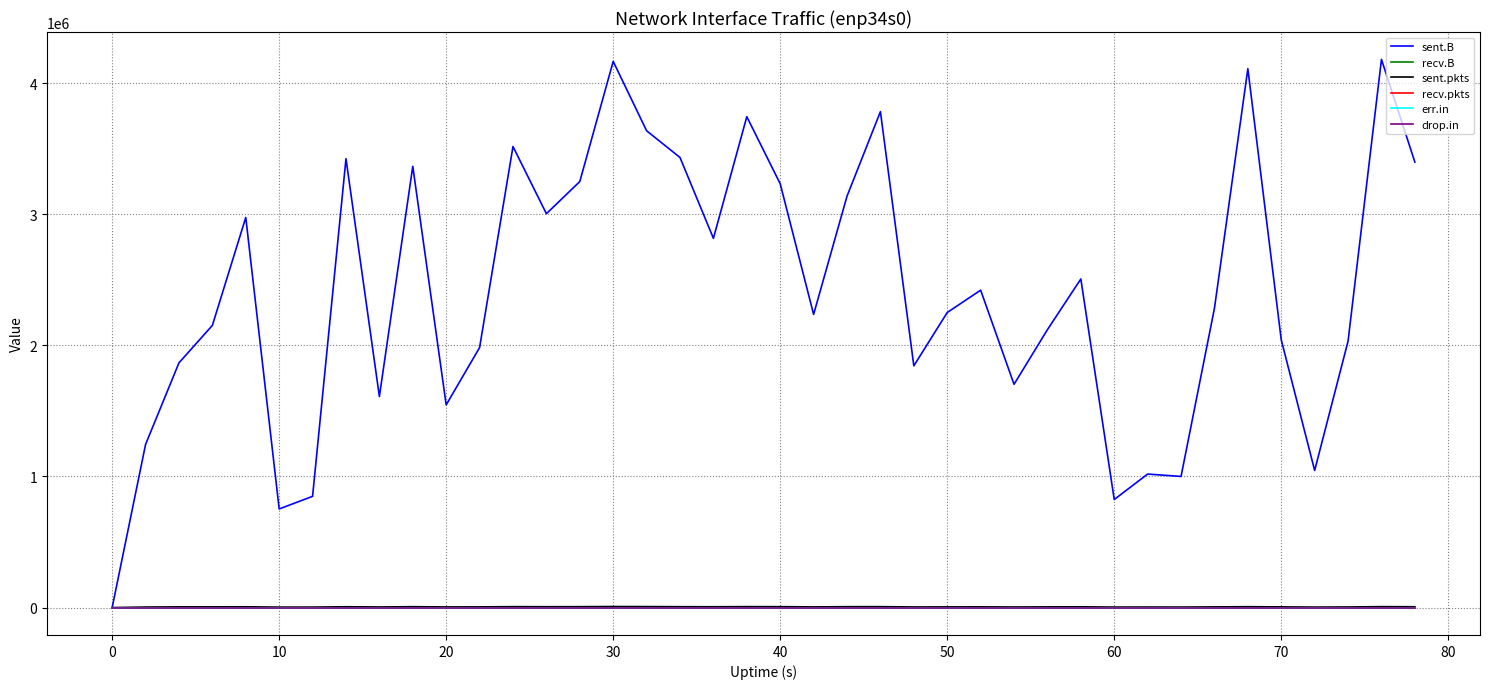

Does the chart display data point markers on the line(s)?

No